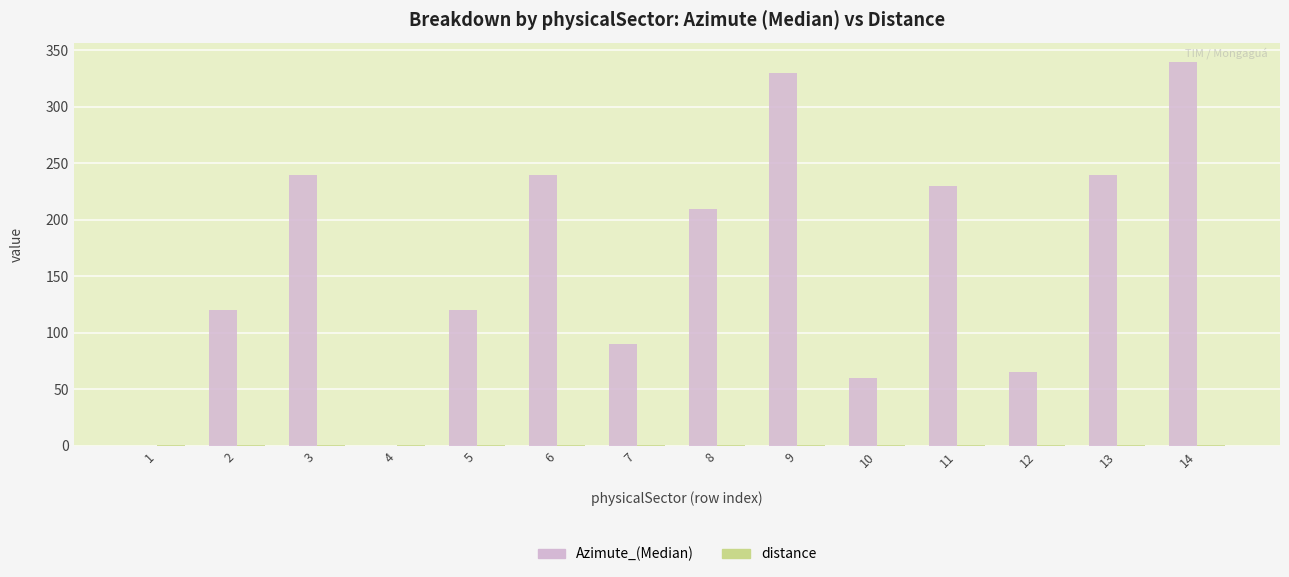

Between 7 and 9, which series saw the biggest shift?

Azimute_(Median)